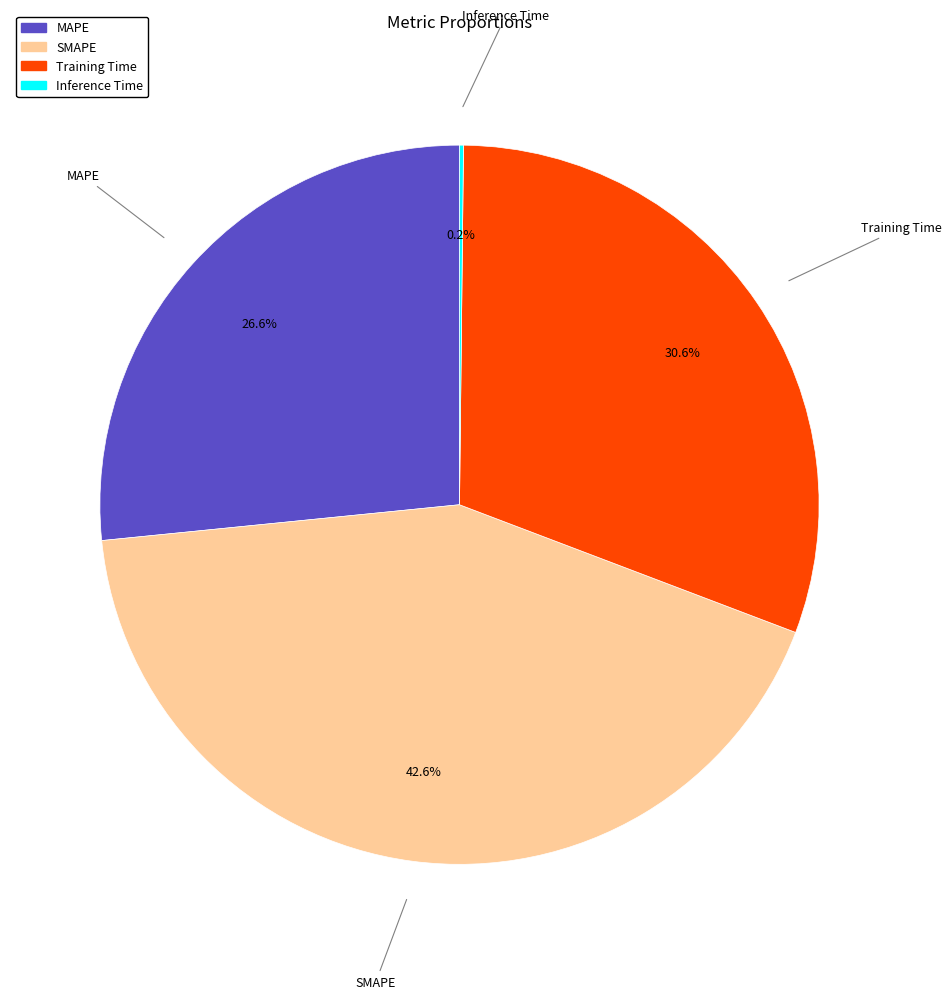

What portion of the pie excludes Training Time?

69.4%